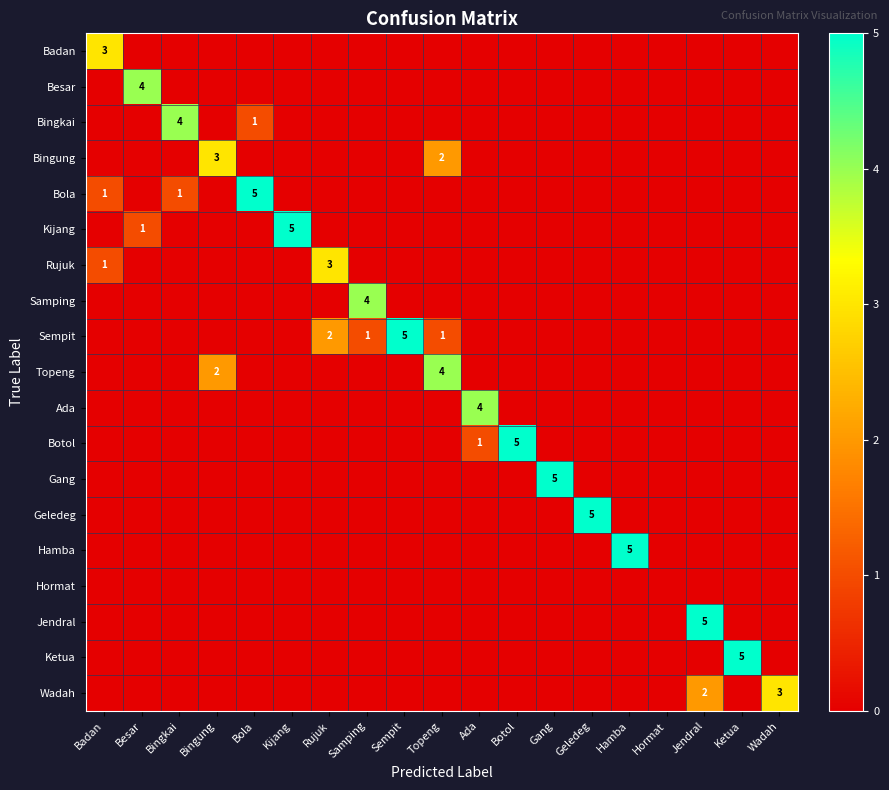

Is it true that Rujuk equals 2 at Badan?

False